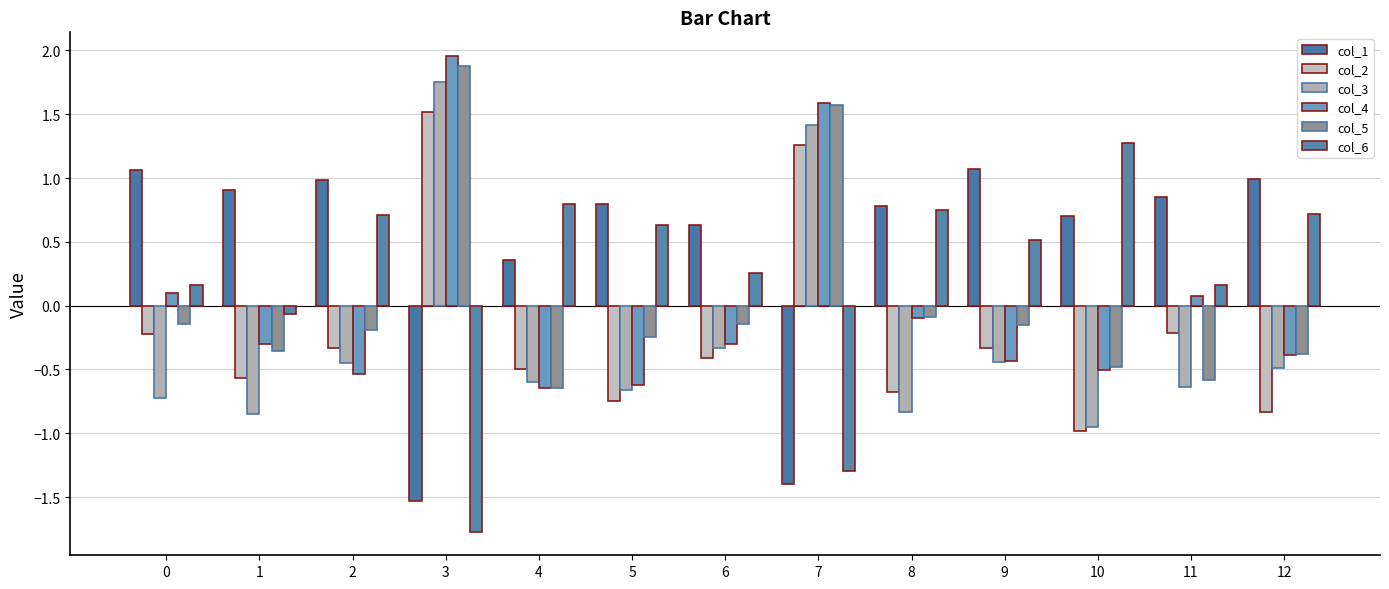

Which category has the highest value across all series?

3